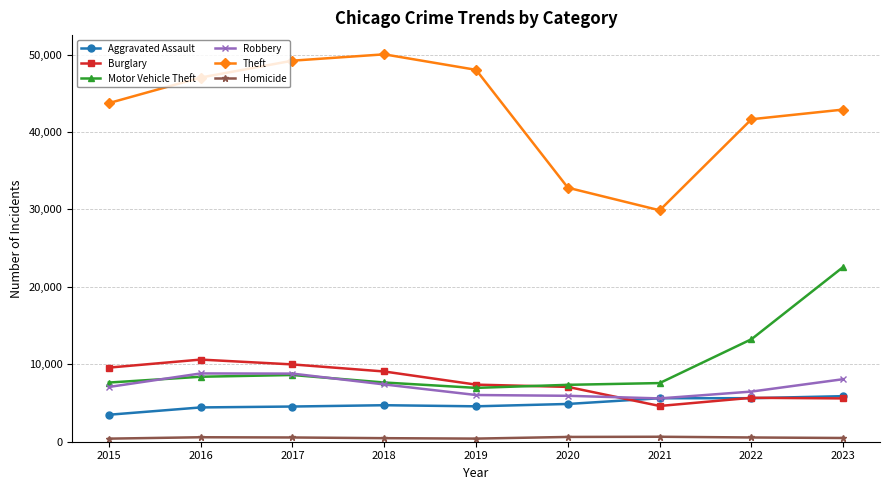

What is the spread (max minus min) of values at 2023?

42420